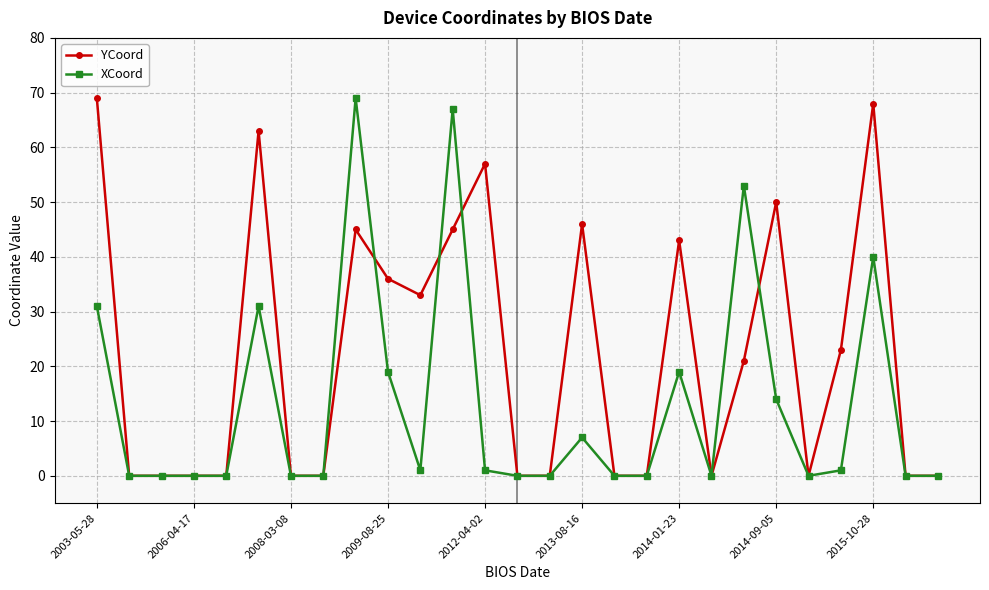

True or false: YCoord has more than 0 interior local peaks.

True